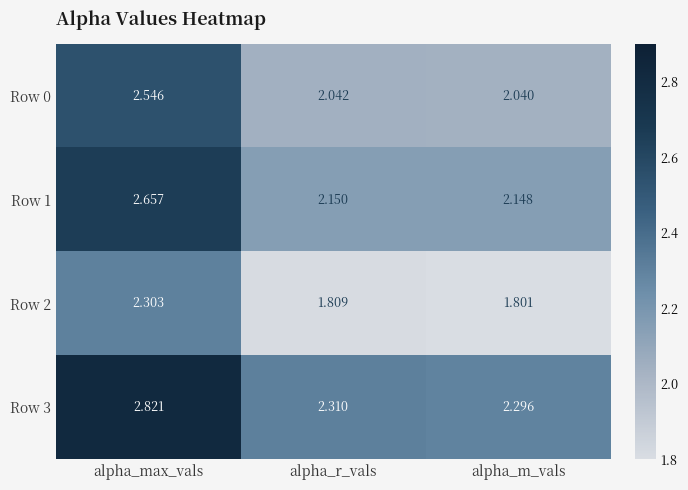

Rank the series by their maximum value, from lowest to highest.

Row 2, Row 0, Row 1, Row 3